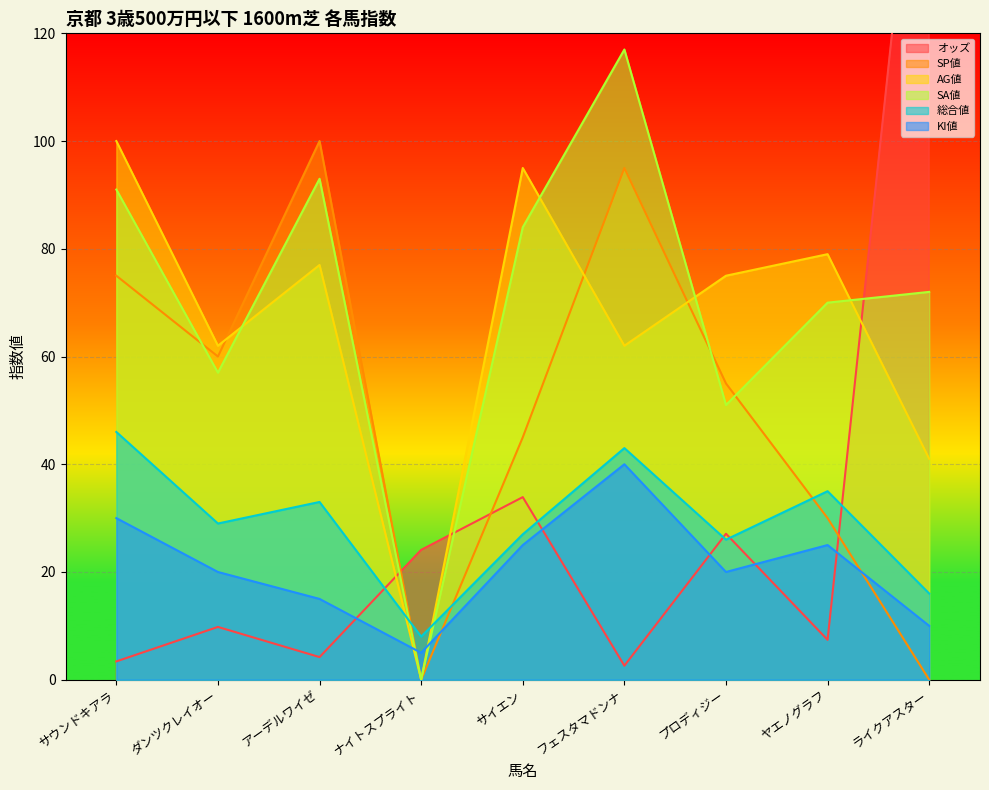

The value of 総合値 at ダンツクレイオー is 29.0. True or false?

True